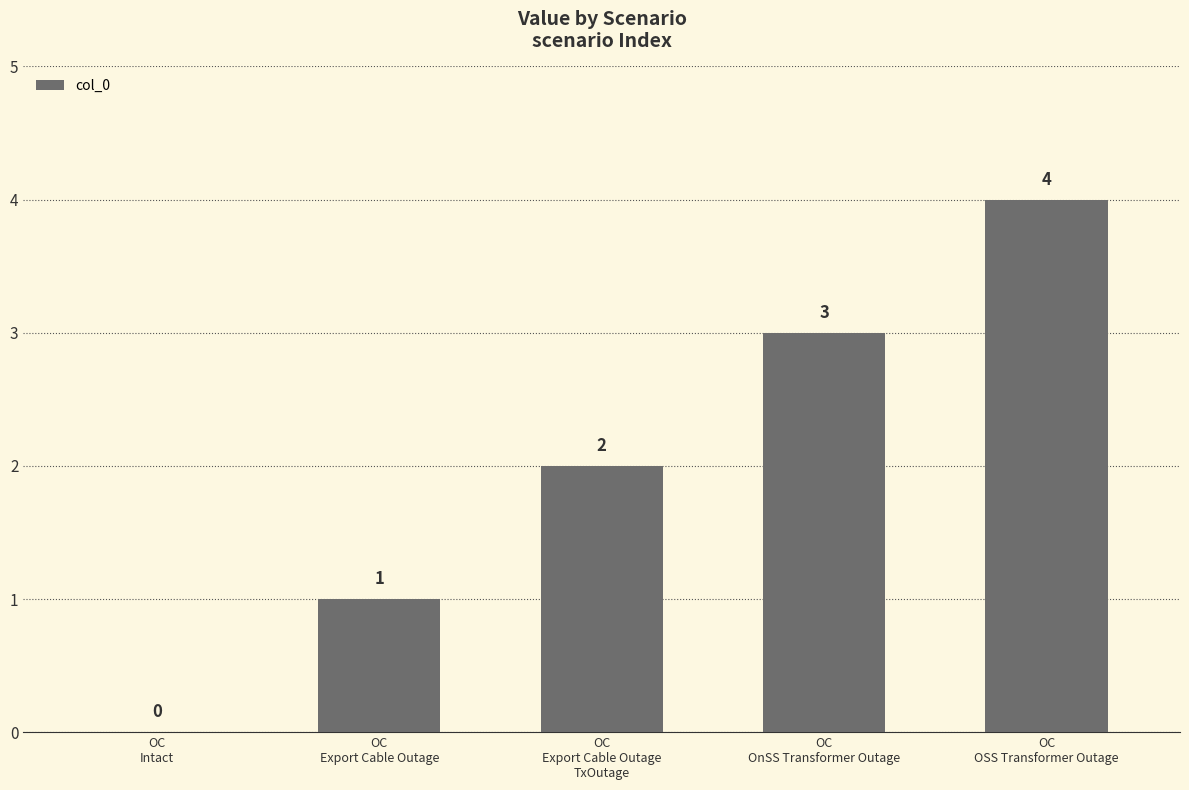

Are the bars horizontal?

No